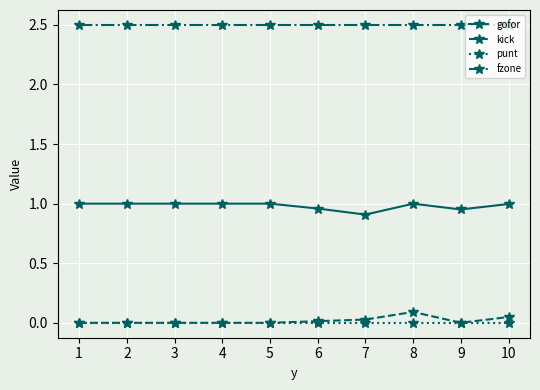

What is the greatest value displayed?

2.5